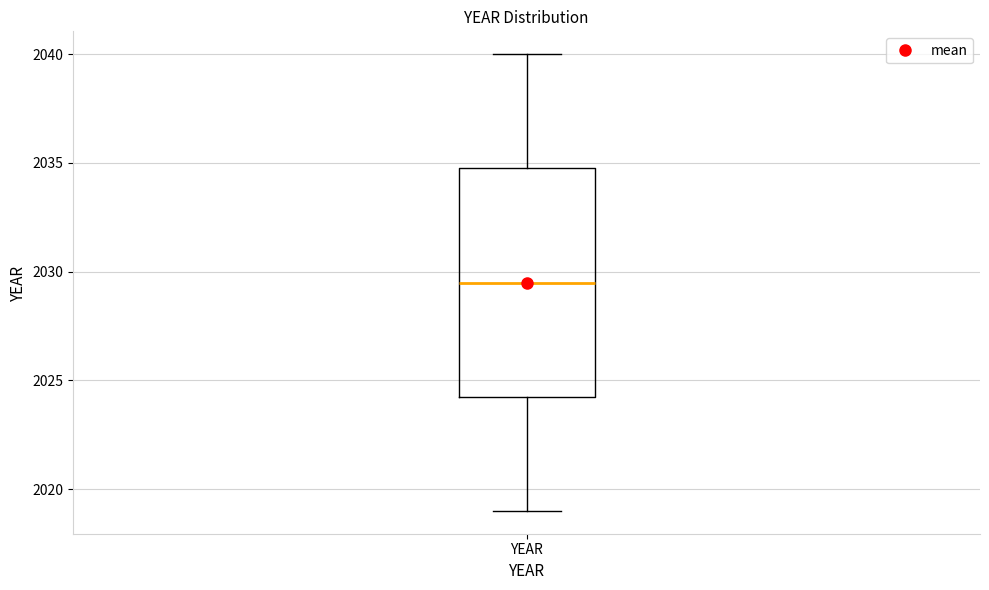

Read this box plot against the y-axis: the position of the median line, the range covered by the box, and the ends of both whiskers. The values are not printed on the chart, so give them approximately, as read against the axis.

median 2029.5, box 2024.5 to 2035.0, whiskers 2019.0 to 2040.0